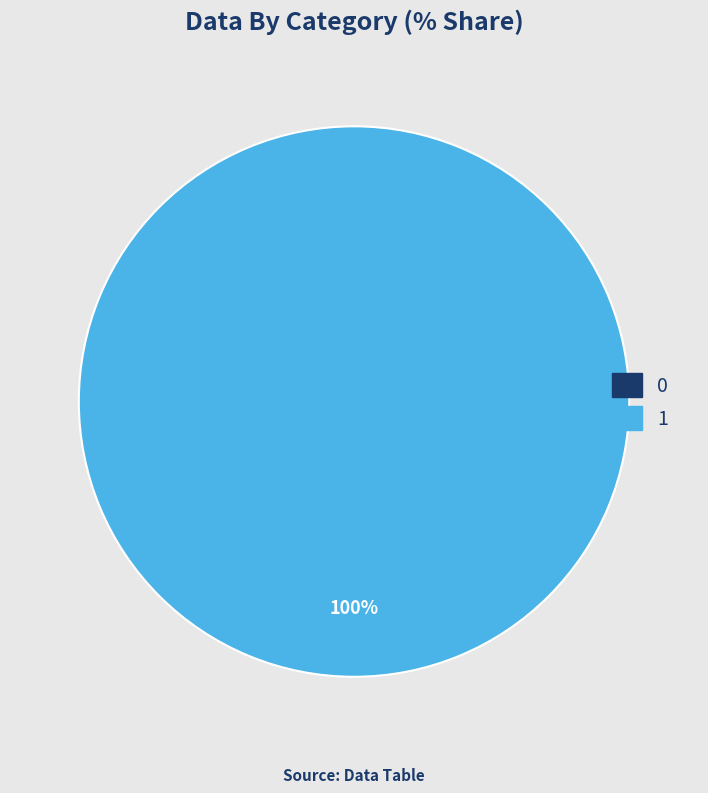

Is there a majority slice in this chart?

Yes